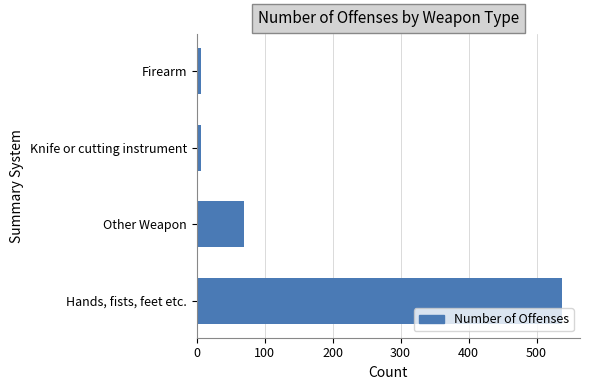

What is the change in value from Hands, fists, feet etc. to Other Weapon?

-467